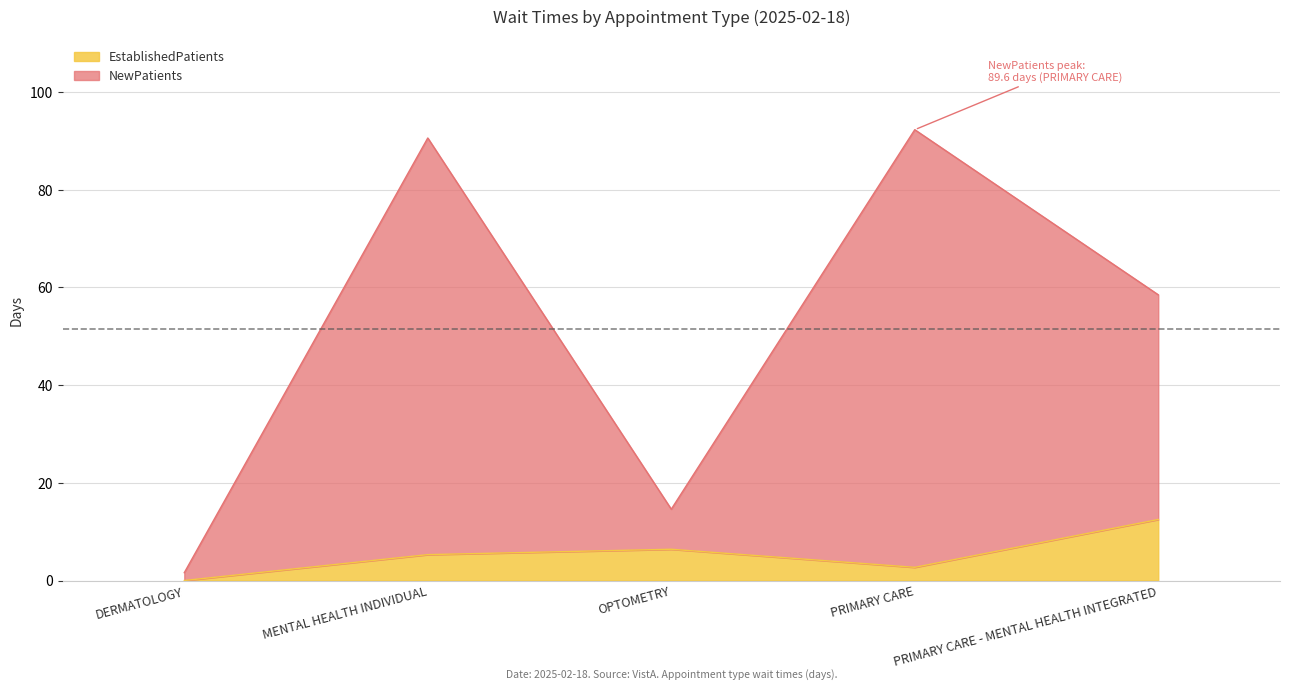

The value of EstablishedPatients at PRIMARY CARE - MENTAL HEALTH INTEGRATED is 19.7. True or false?

False